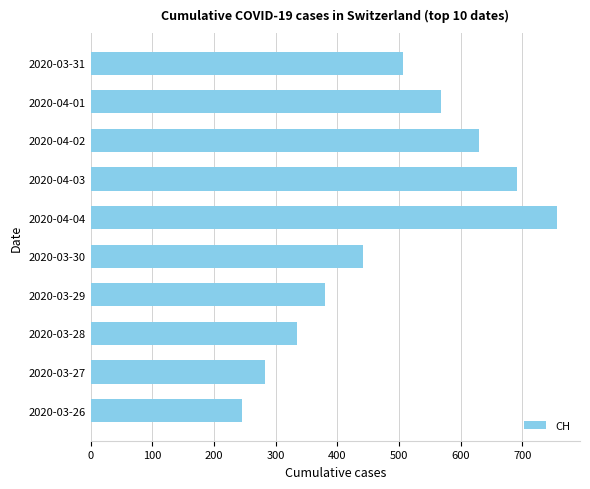

Reading bottom to top, what are all the values shown in this chart?

246	283	334	380	441	756	691	630	569	506